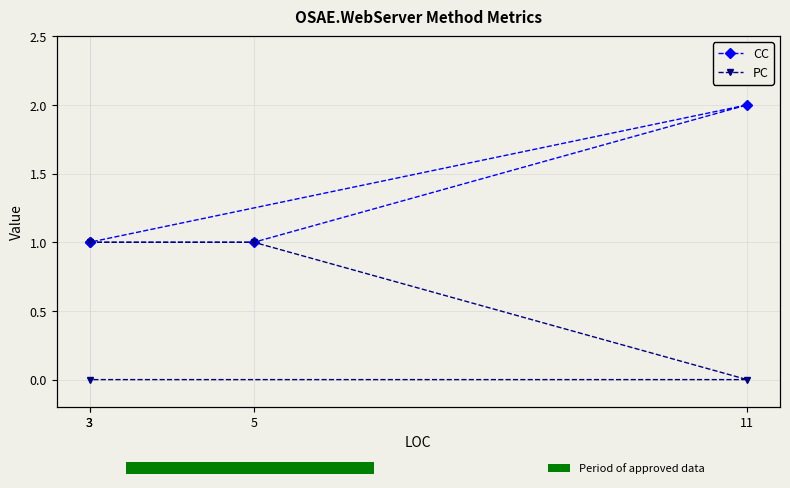

The CC series shows 3 at 11. True or false?

False